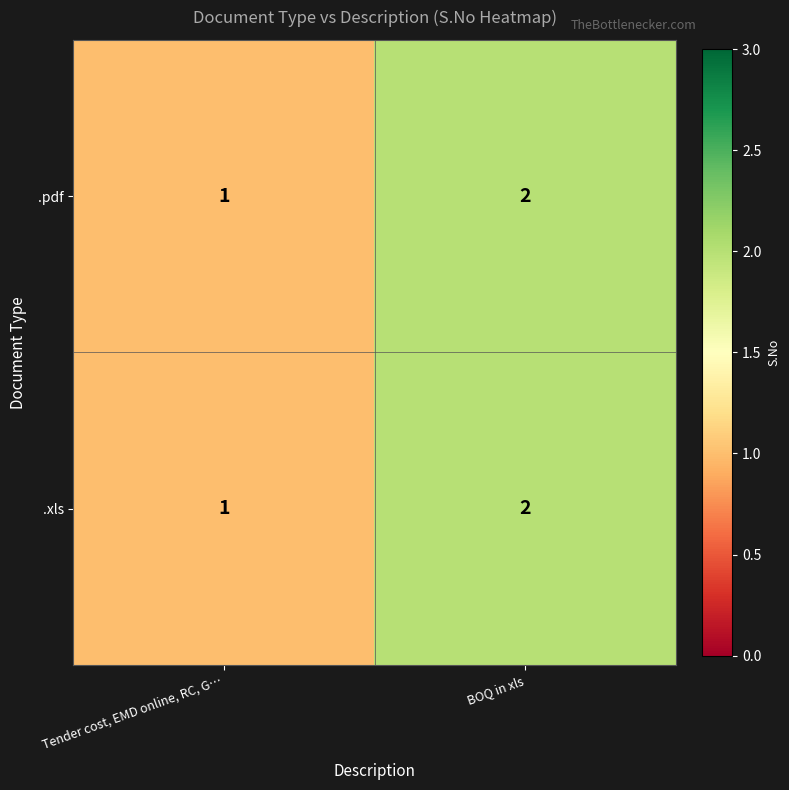

True or false: .pdf has a value of 3 at BOQ in xls.

False